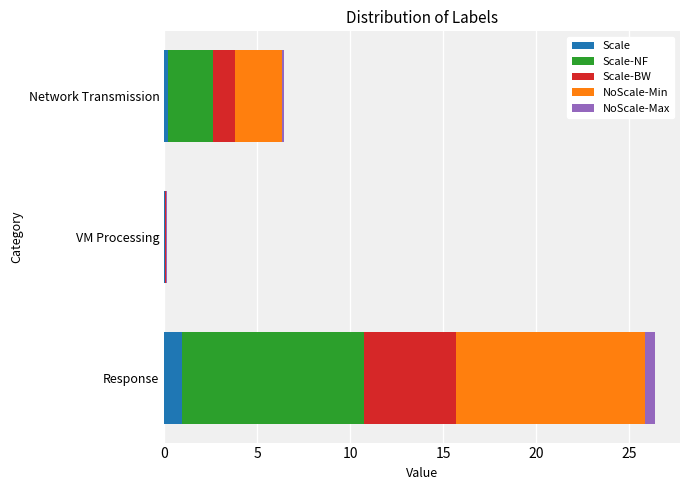

What is the sum of all Scale values?

1.2